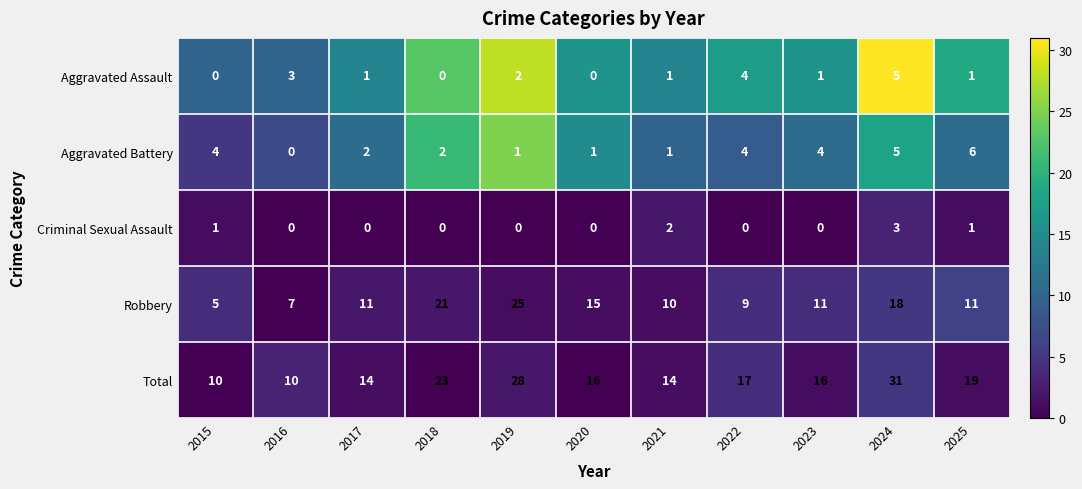

Between 2019 and 2025, which series saw the biggest shift?

Robbery